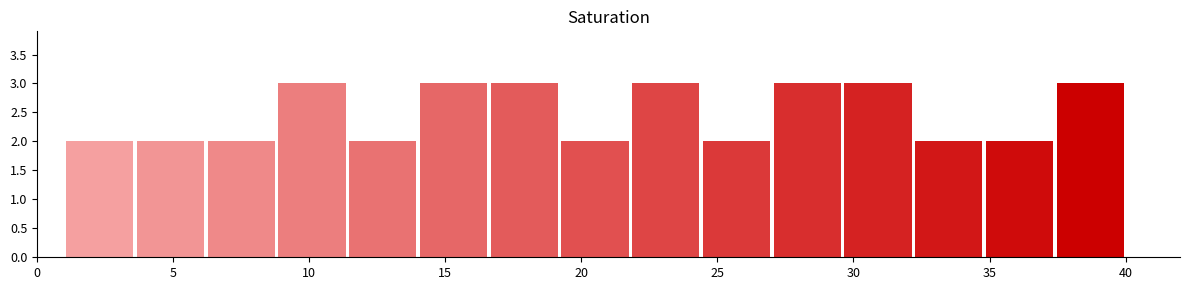

Reading left to right, list every bar in this chart as the range it spans on the x-axis followed by its height. Neither the bar edges nor the heights are printed on the chart, so give them approximately, as read against the axes.

1.0 to 3.6: 2
3.6 to 6.2: 2
6.2 to 8.8: 2
8.8 to 11.4: 3
11.4 to 14.0: 2
14.0 to 16.6: 3
16.6 to 19.2: 3
19.2 to 21.8: 2
21.8 to 24.4: 3
24.4 to 27.0: 2
27.0 to 29.6: 3
29.6 to 32.2: 3
32.2 to 34.8: 2
34.8 to 37.4: 2
37.4 to 40.0: 3